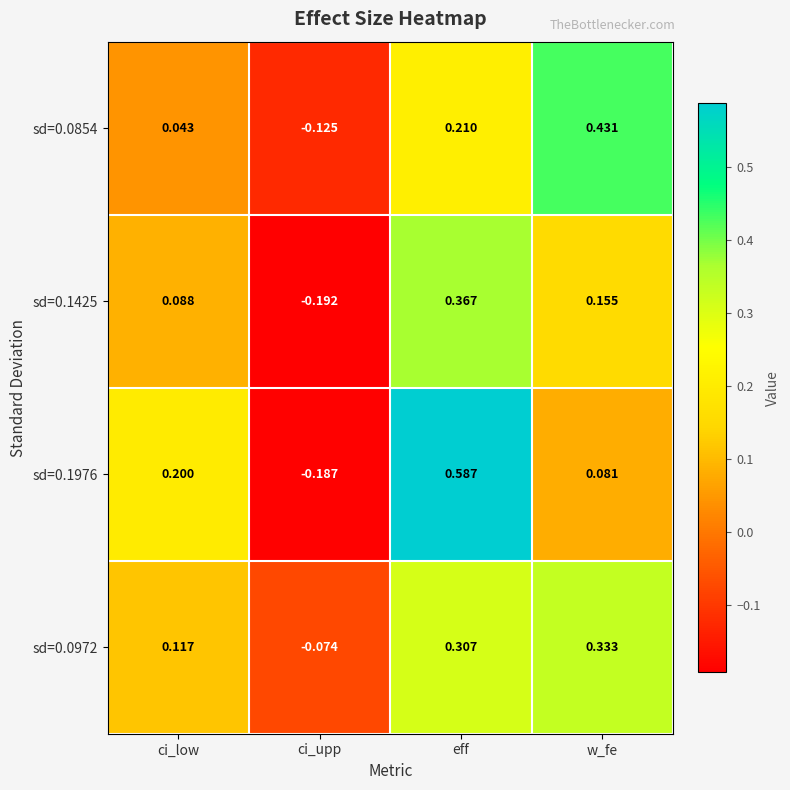

Rank the series by their maximum value, from lowest to highest.

sd=0.0972, sd=0.1425, sd=0.0854, sd=0.1976